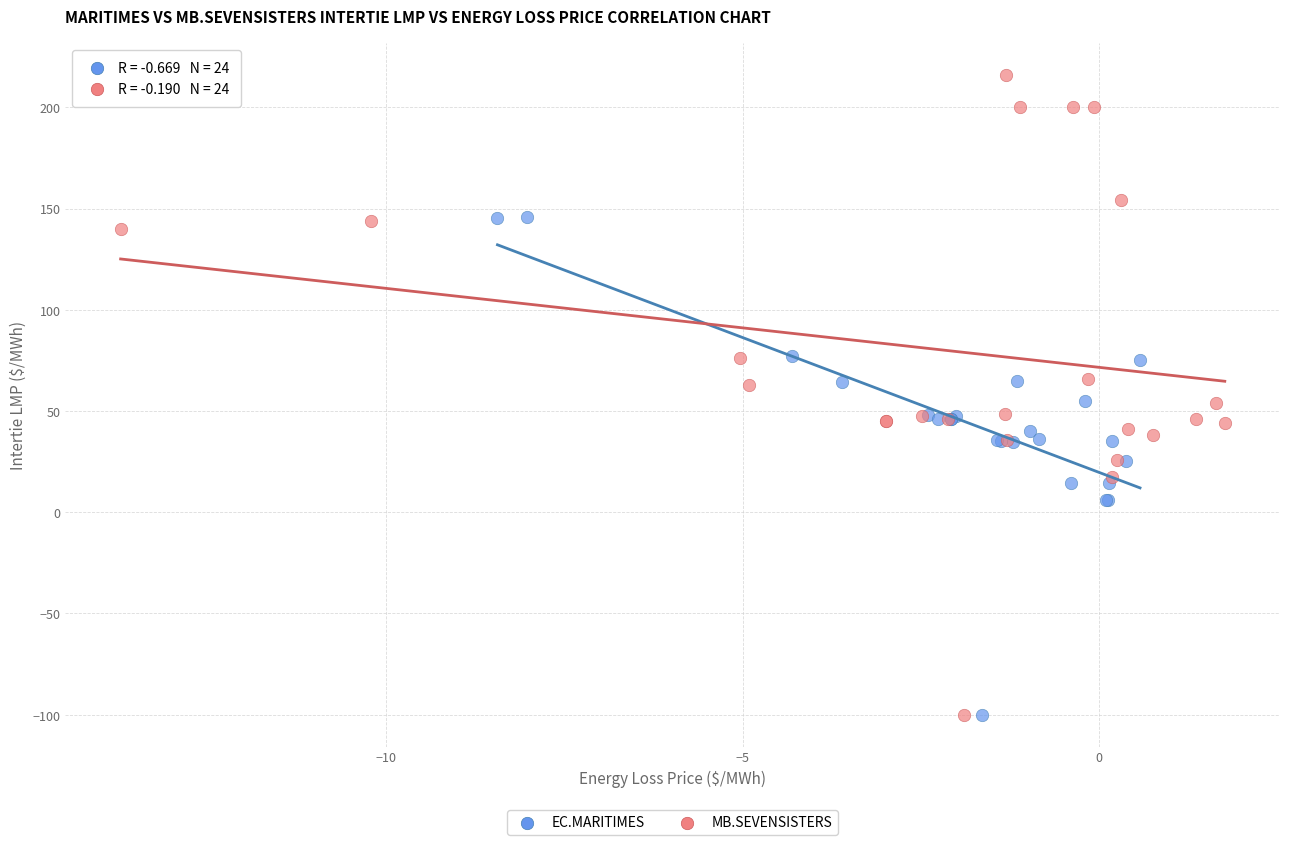

Which series reaches the maximum Y coordinate?

MB.SEVENSISTERS